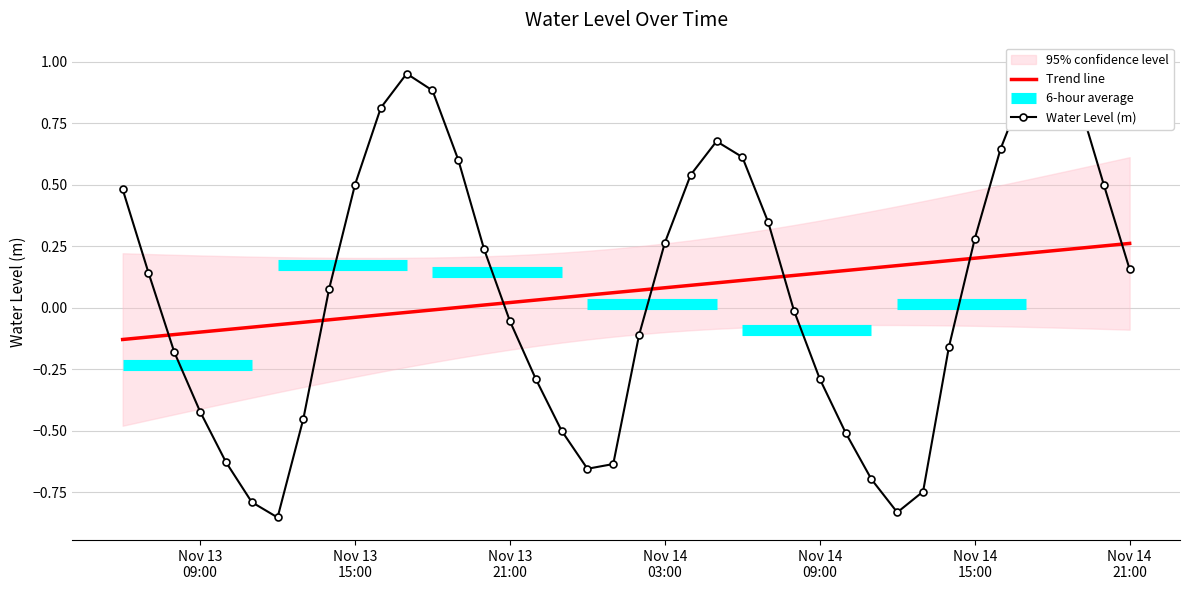

How many points are lower than both their immediate neighbors (excluding endpoints)?

3